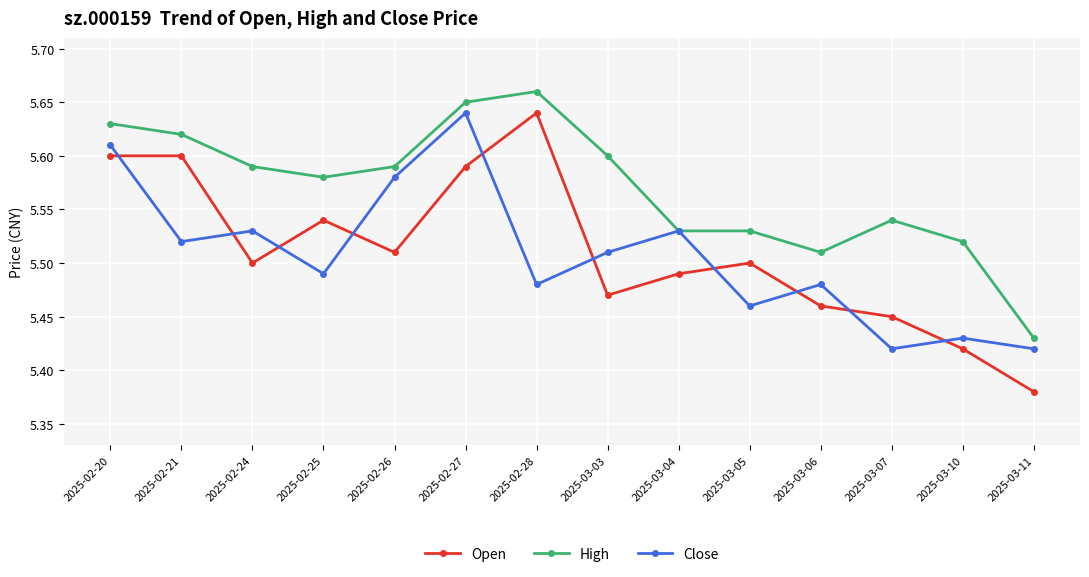

Does the chart display data point markers on the line(s)?

Yes